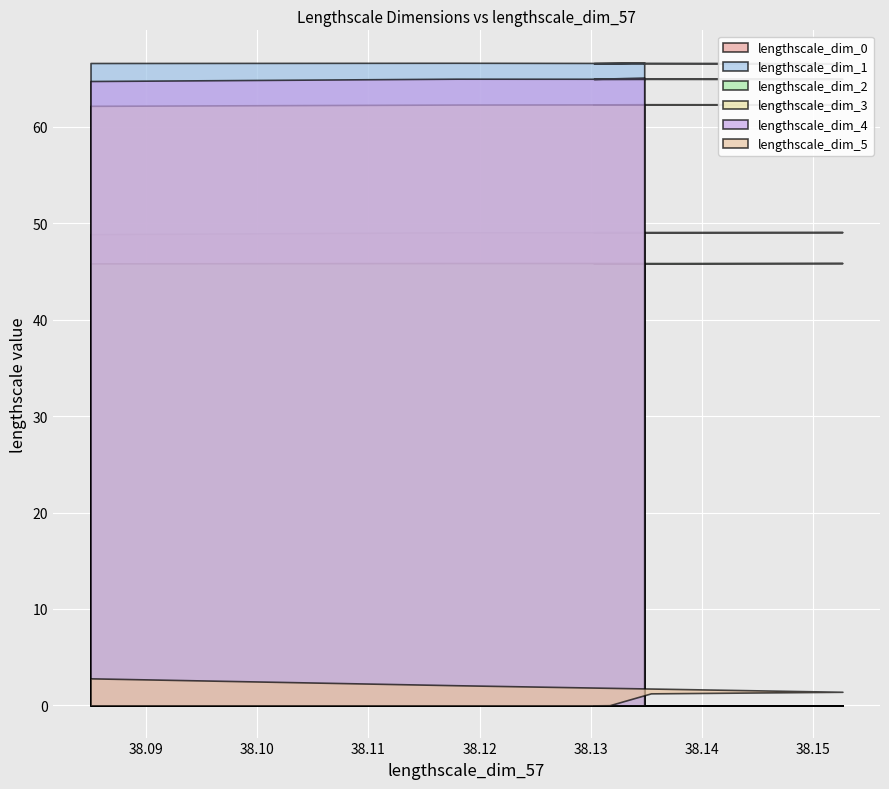

What is the highest value of the lengthscale_dim_3 series?

62.3